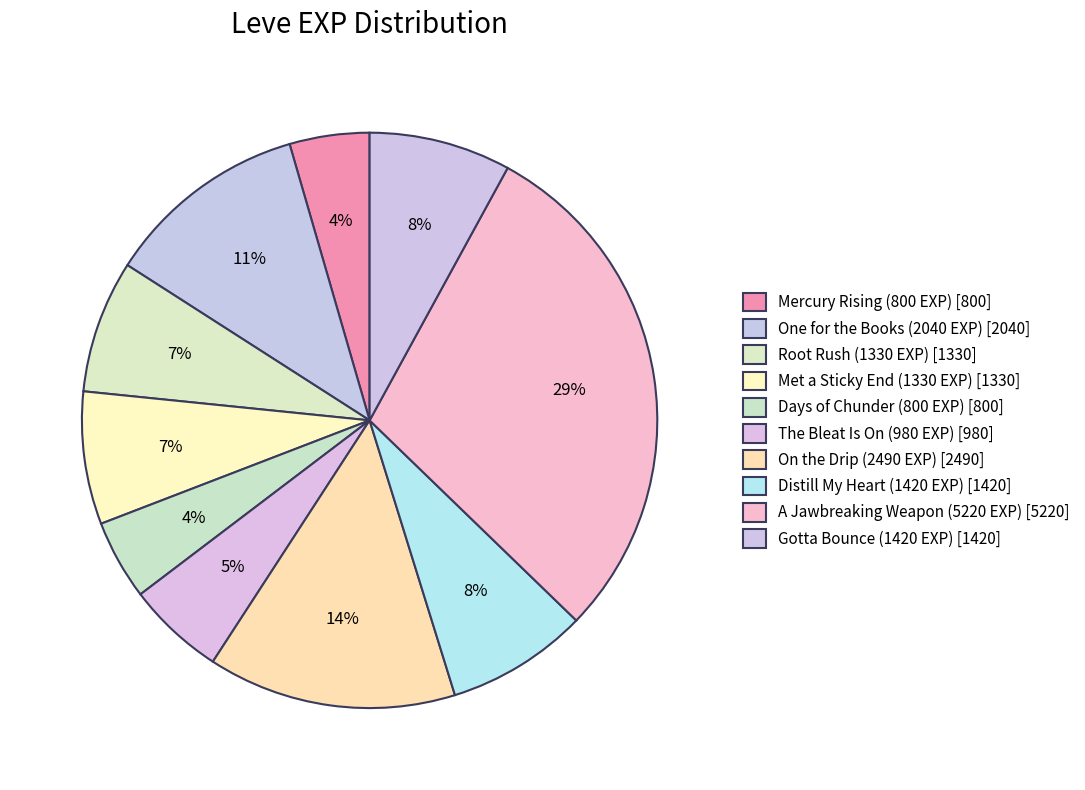

How many slices are in this pie chart?

10